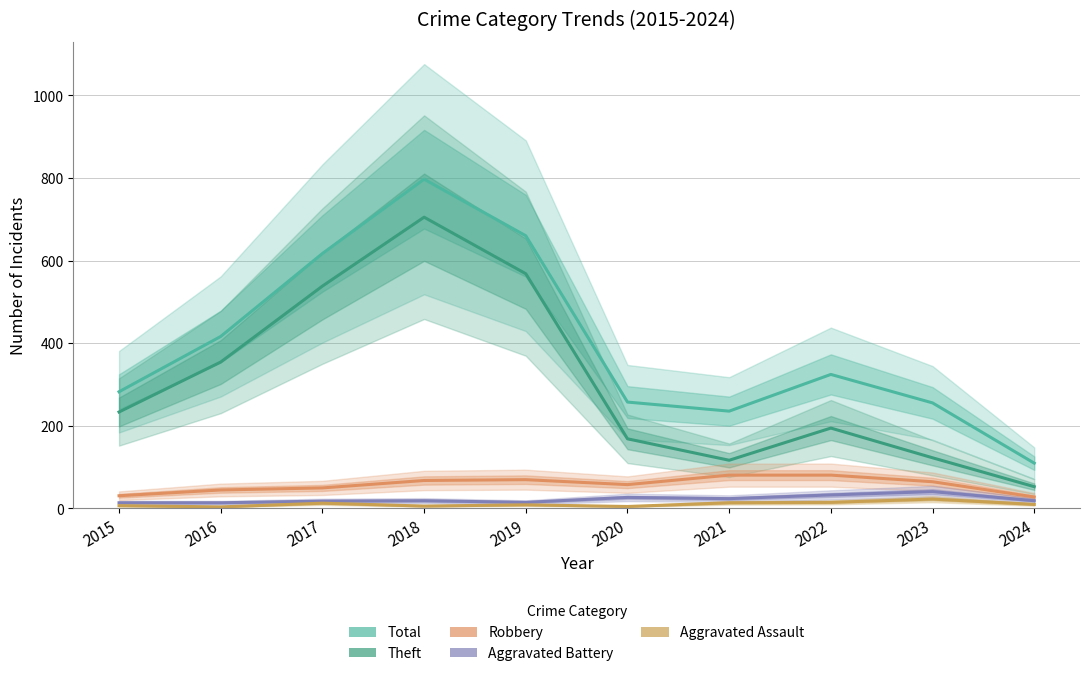

How many series are shown in this chart?

5